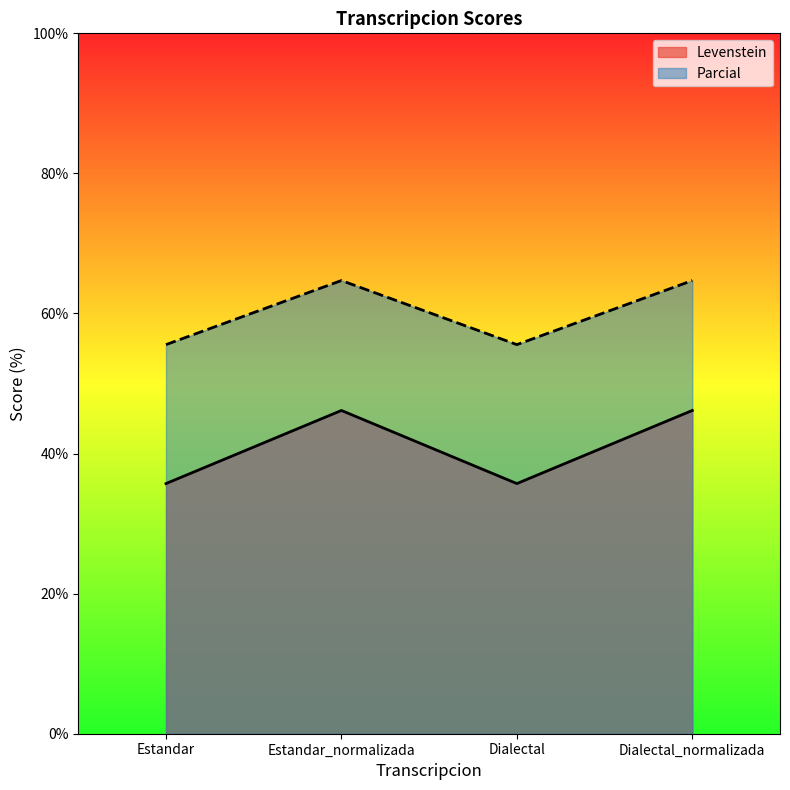

Reading left to right, what are all the values shown in this chart?

Levenstein: Estandar=35.7	Estandar_normalizada=46.2	Dialectal=35.7	Dialectal_normalizada=46.2
Parcial: Estandar=55.6	Estandar_normalizada=64.7	Dialectal=55.6	Dialectal_normalizada=64.7